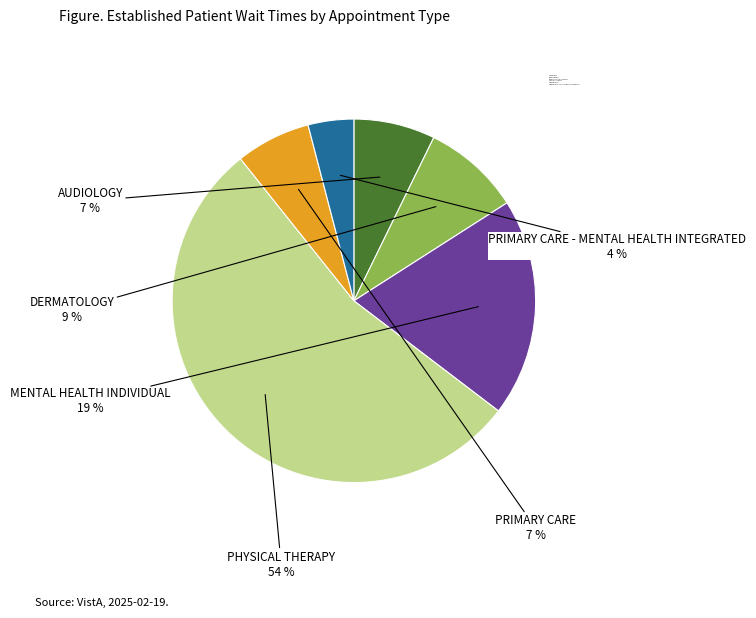

Is the sum of AUDIOLOGY and PRIMARY CARE greater than half?

No